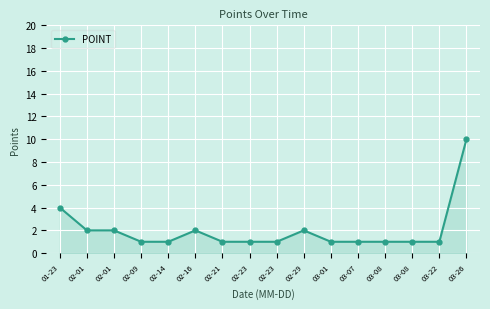

What is the label of the 6th point from the right?

03-01